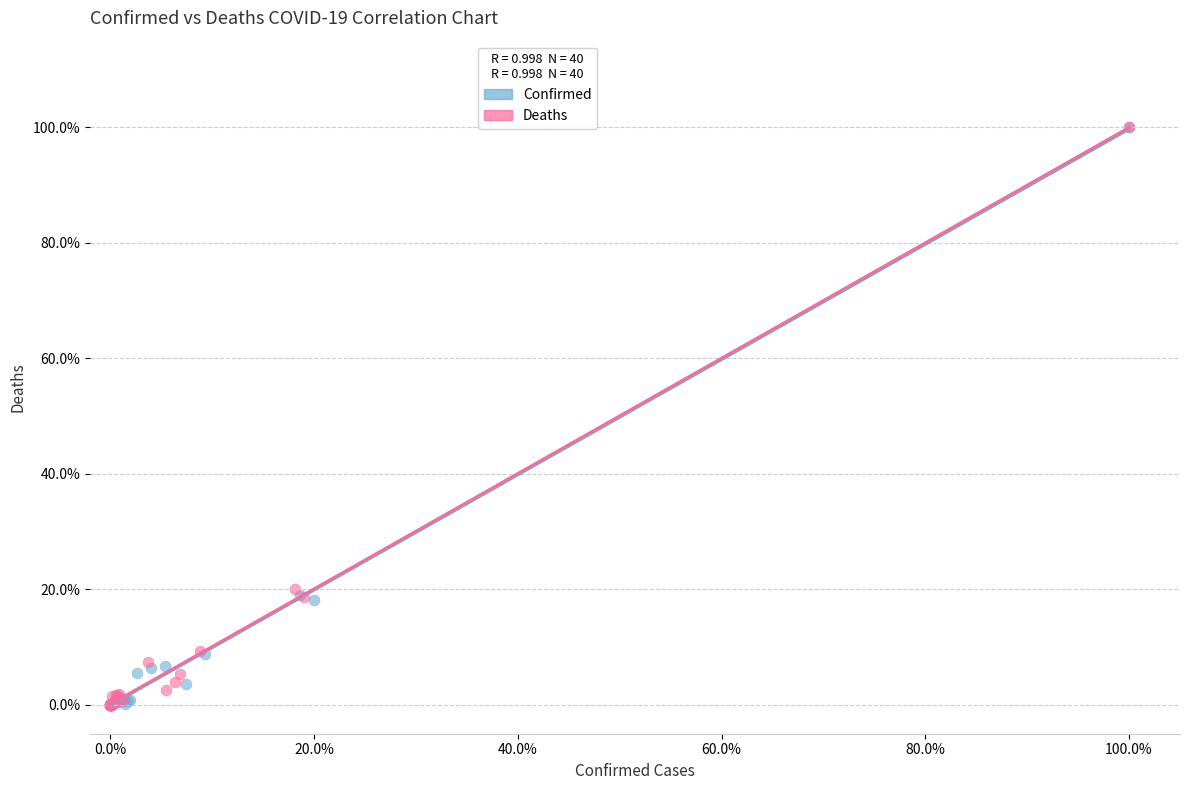

What are all the series names shown in the legend?

Confirmed, Deaths